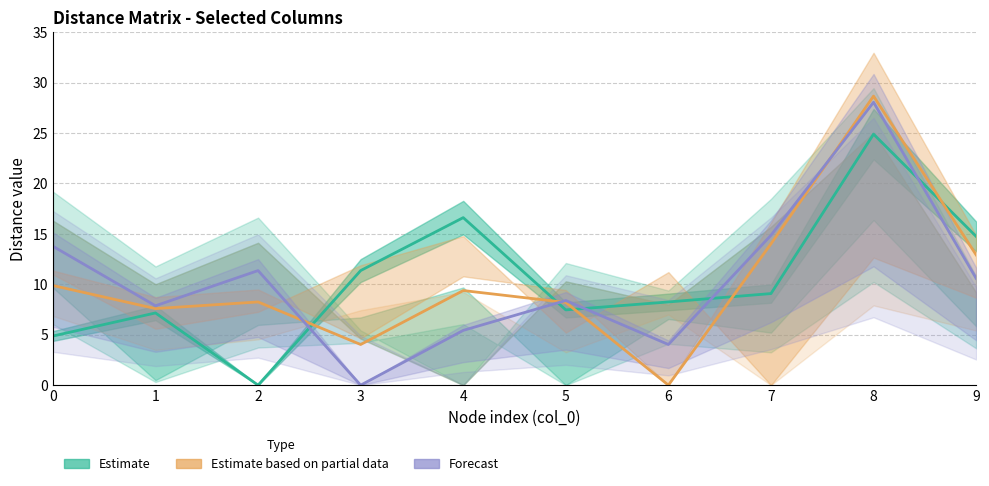

Reading left to right, what are all the values shown in this chart?

Estimate: 4.9	7.2	0.0	11.4	16.6	7.5	8.2	9.1	24.9	14.8
Estimate based on partial data: 9.9	7.6	8.2	4.0	9.4	8.2	0.0	14.0	28.7	12.9
Forecast: 13.8	7.9	11.4	0.0	5.4	8.4	4.0	14.9	28.1	10.6